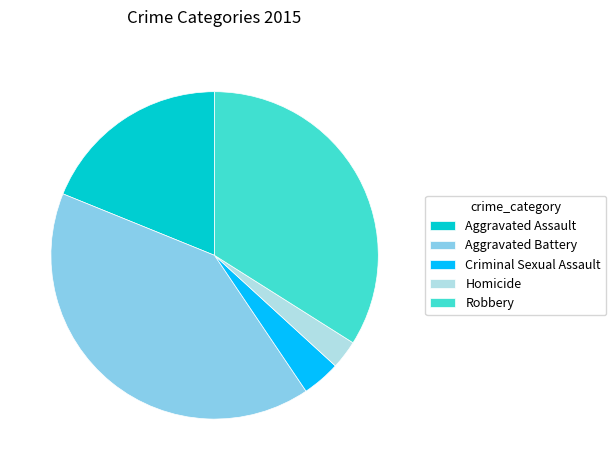

Rank the categories by value from lowest to highest.

Homicide, Criminal Sexual Assault, Aggravated Assault, Robbery, Aggravated Battery